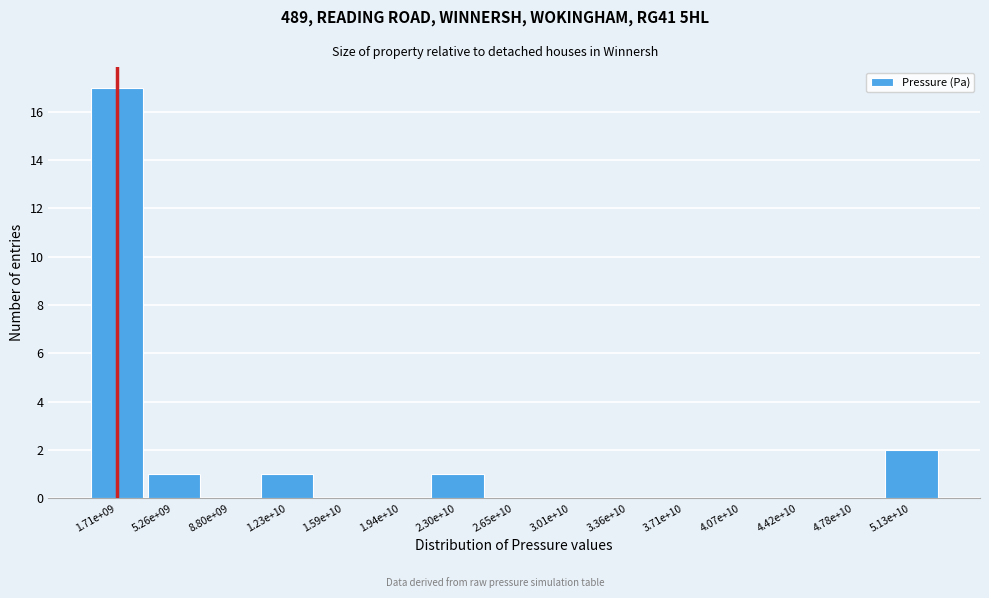

What is the change in value from 1.71e+09 to 3.01e+10?

-17